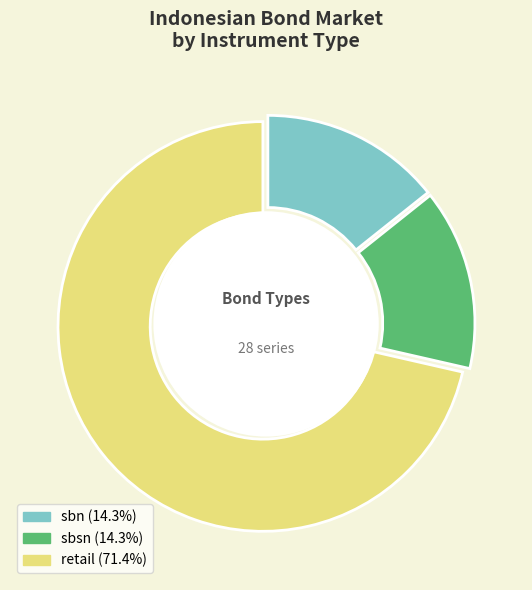

Is the sum of retail and sbsn greater than half?

Yes